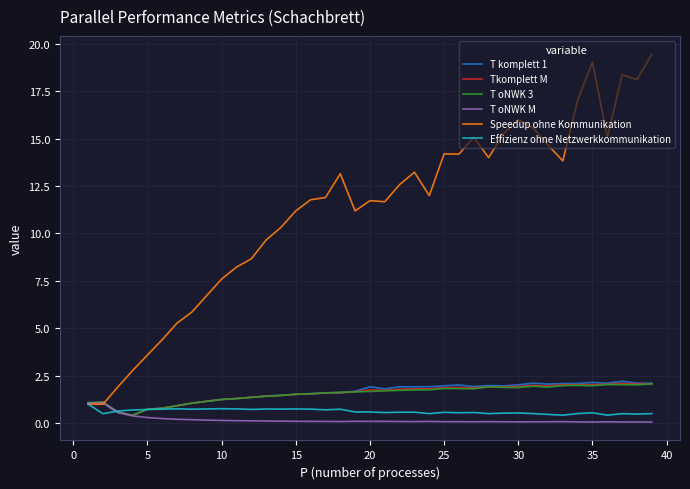

True or false: T oNWK 3 has more than 1 points higher than both neighbors.

True